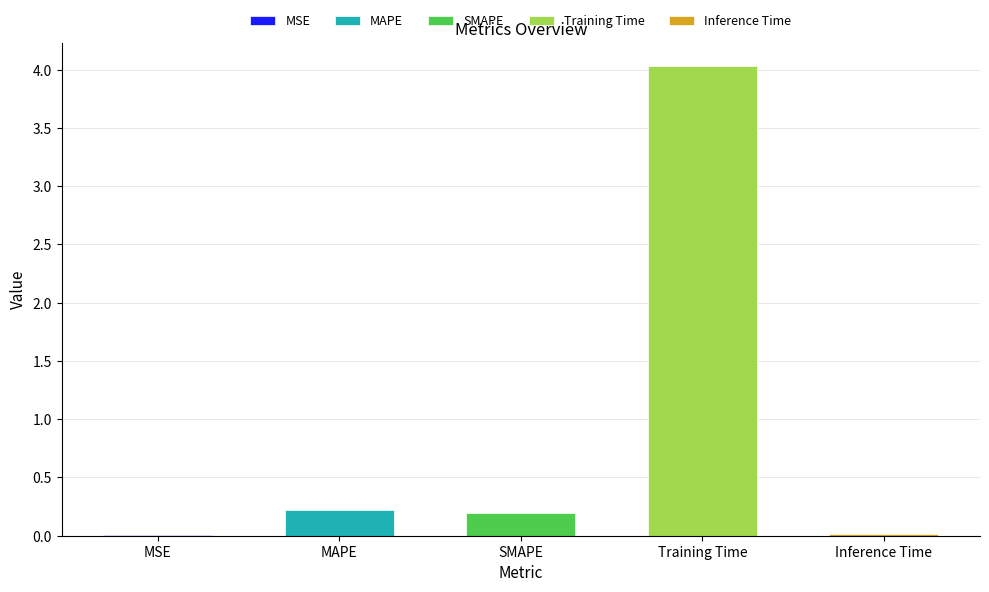

The chart shows a value of 4.0 at Training Time. True or false?

True